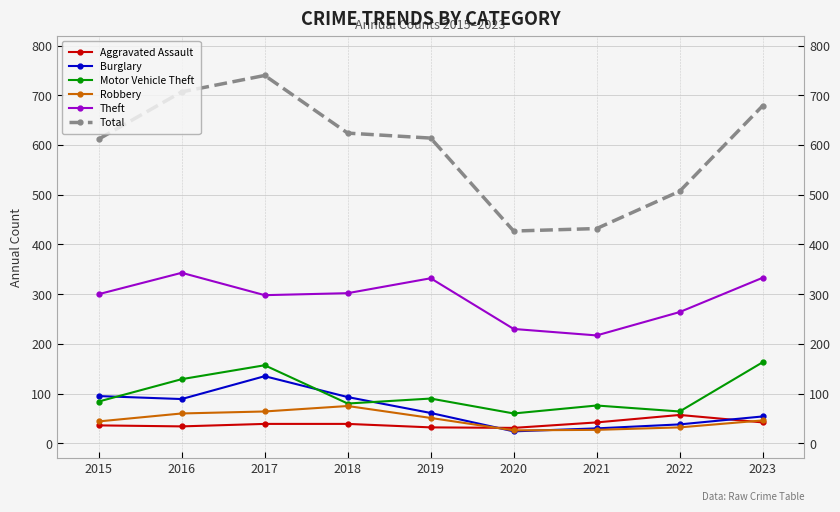

What is the maximum value shown in the chart?

740